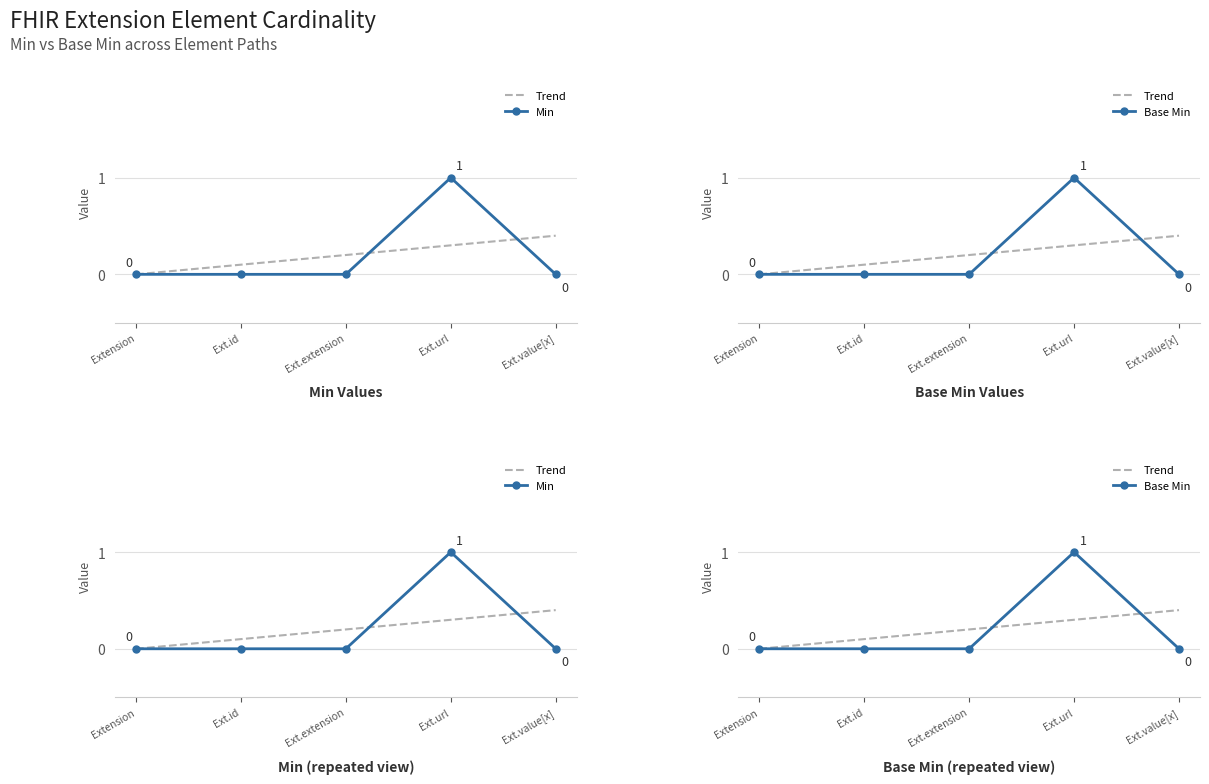

The Min series shows -0.7 at Ext.extension. True or false?

False